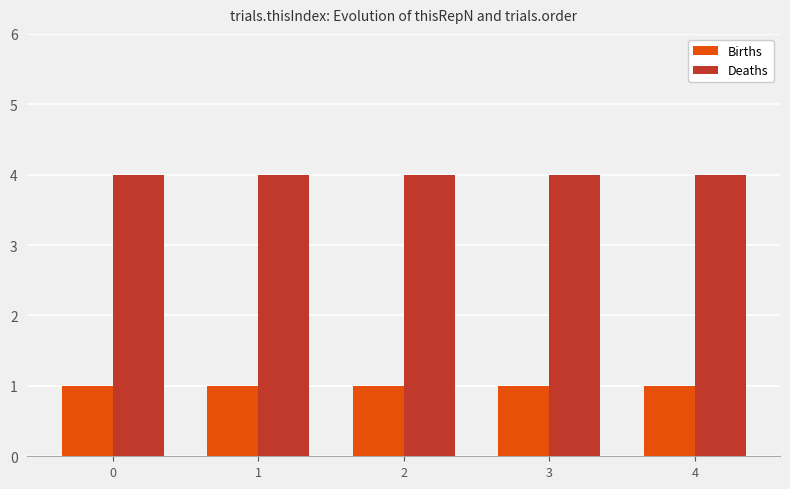

Reading right to left, extract all data points from this chart.

Births: 1	1	1	1	1
Deaths: 4	4	4	4	4